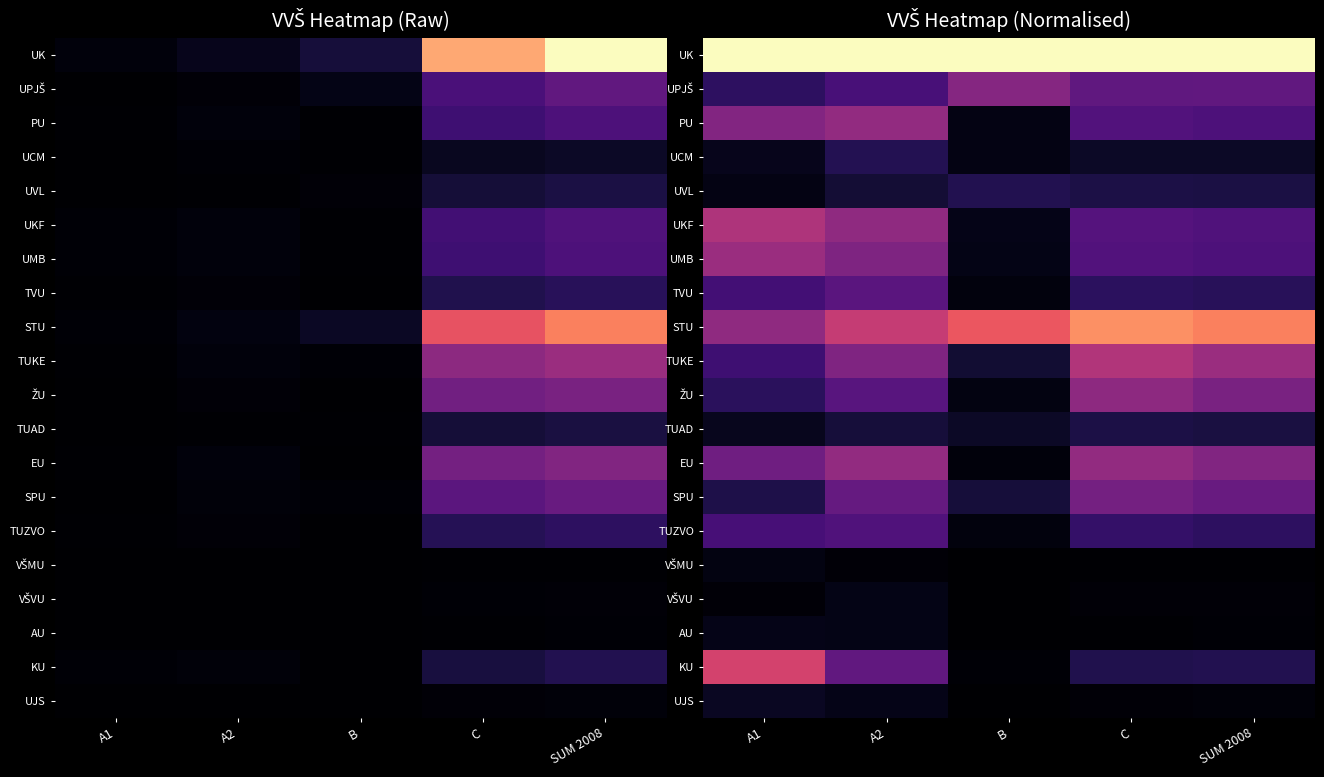

Rank the series by their maximum value, from lowest to highest.

VŠMU, VŠVU, AU, UJS, TUAD, UVL, UCM, TUZVO, TVU, SPU, UPJŠ, ŽU, PU, EU, UMB, UKF, TUKE, KU, STU, UK